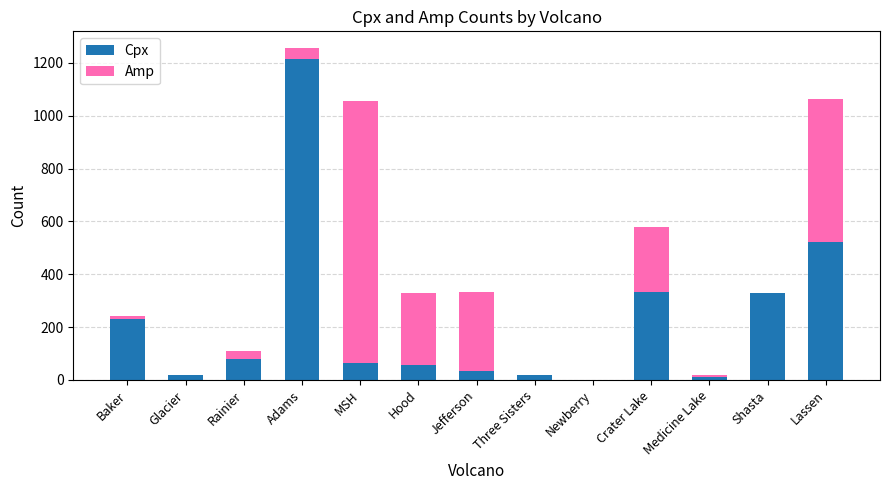

The value of Cpx at Newberry is -744. True or false?

False